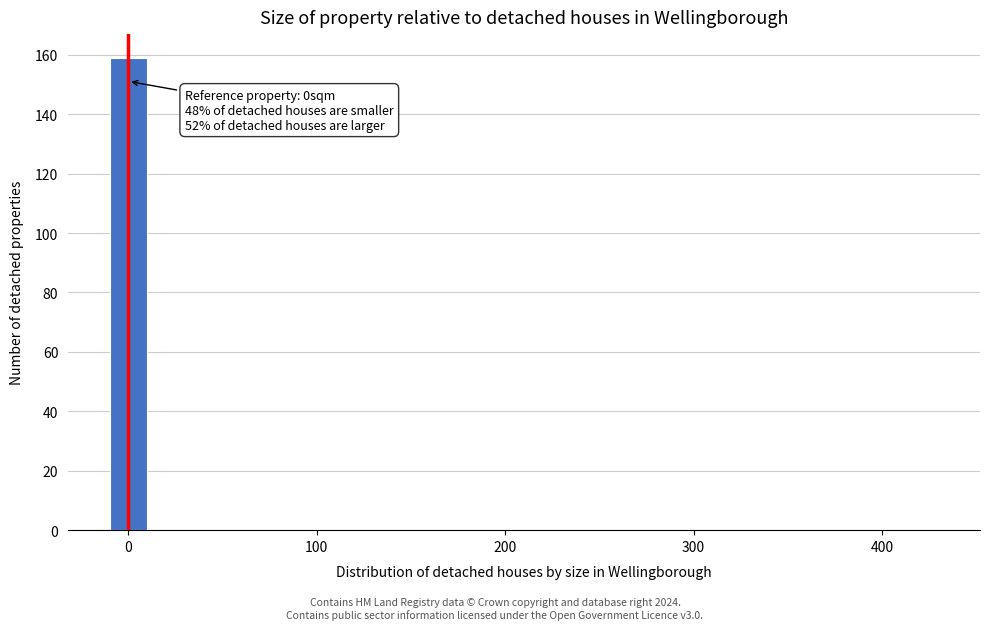

Around what value on the x-axis is the tallest bar? Give the approximate position of its centre, as read against the axis.

0